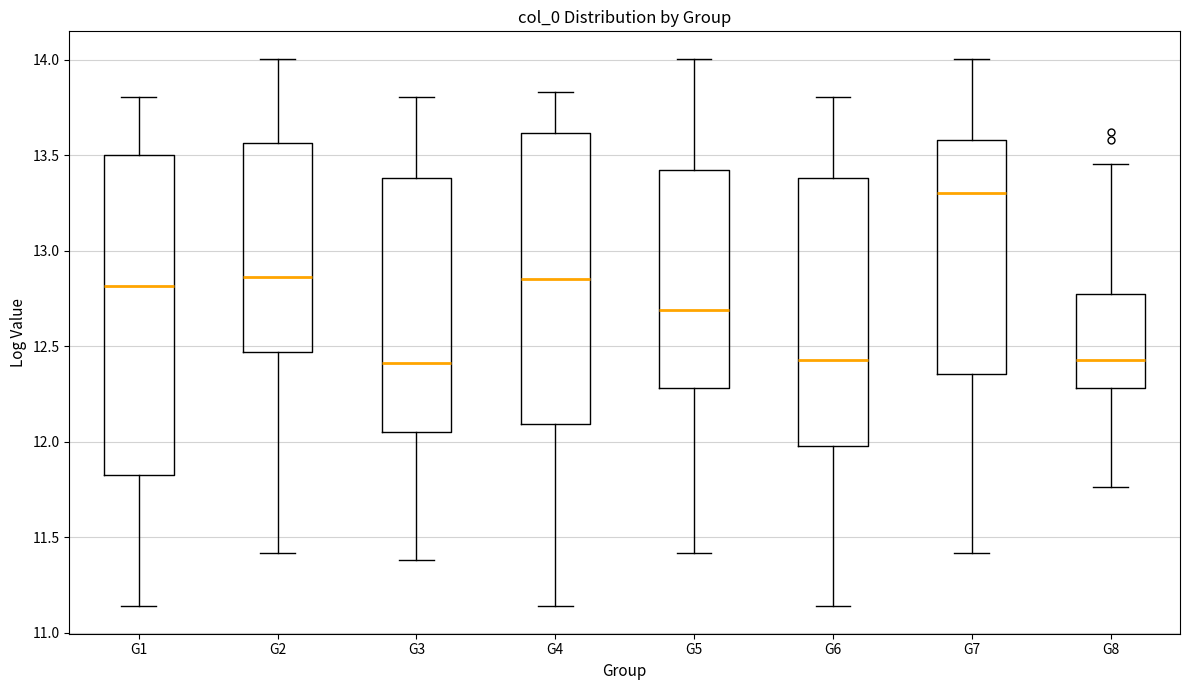

Which box is the tallest, from its lower edge to its upper edge?

G1